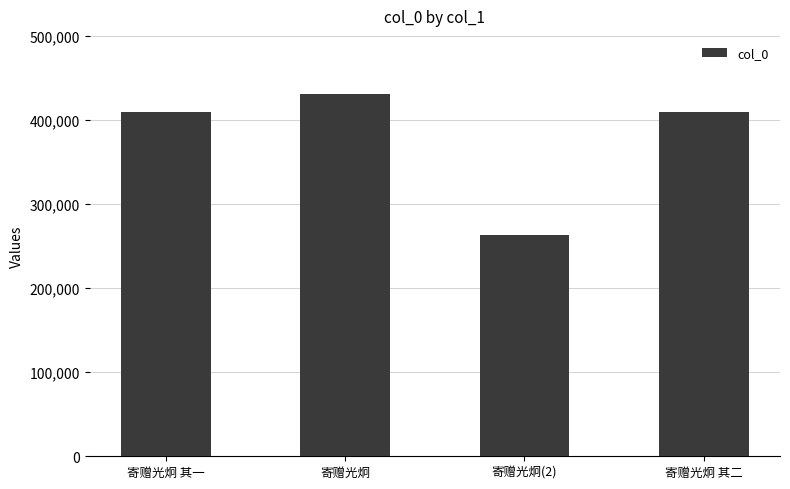

What is the change in value from 寄赠光炯 其一 to 寄赠光炯?

+21600